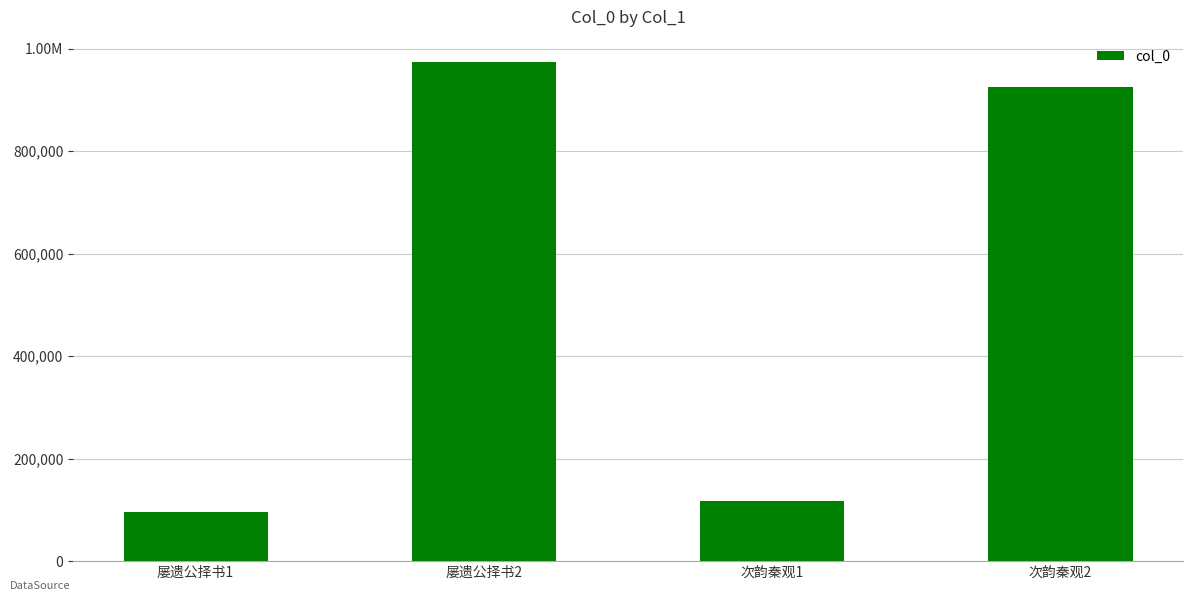

What is the value of the 2nd bar from the left?

974406